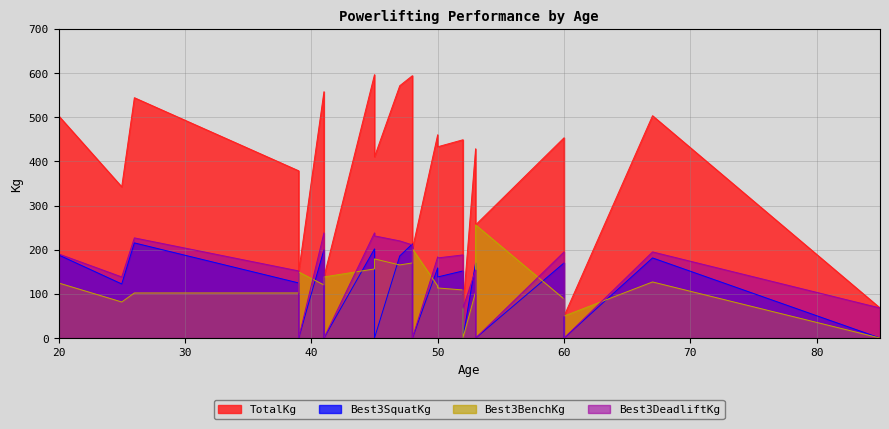

How many lines are shown in the chart?

4